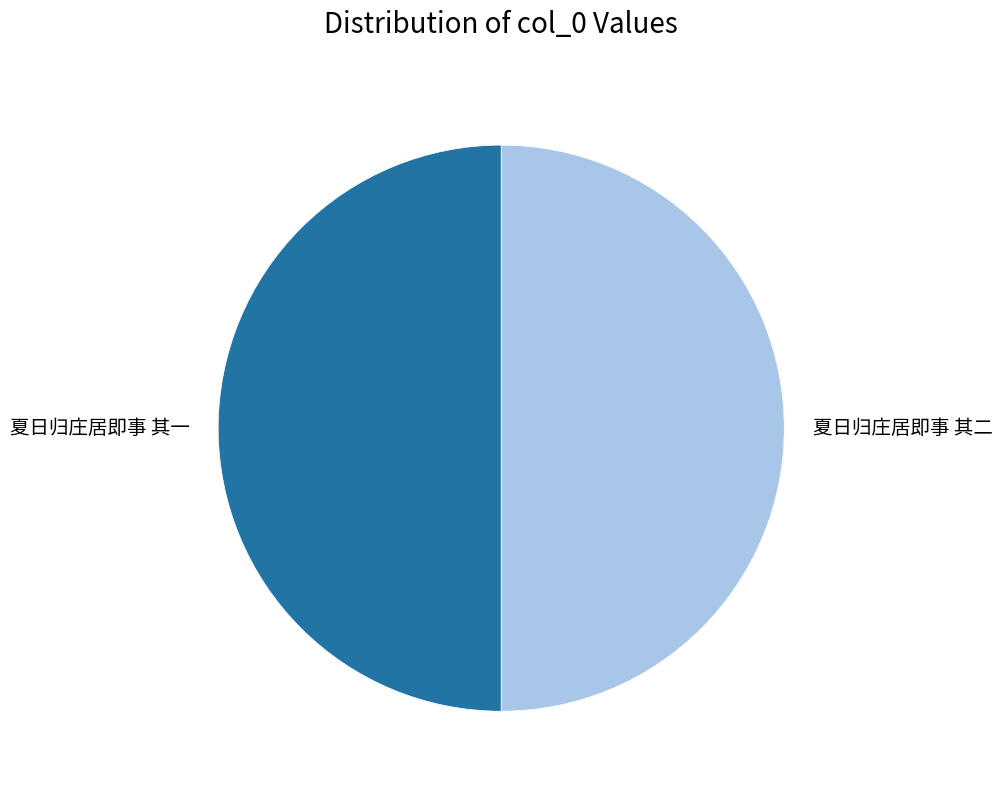

Is it true that 夏日归庄居即事 其一 is 50% of the pie?

True